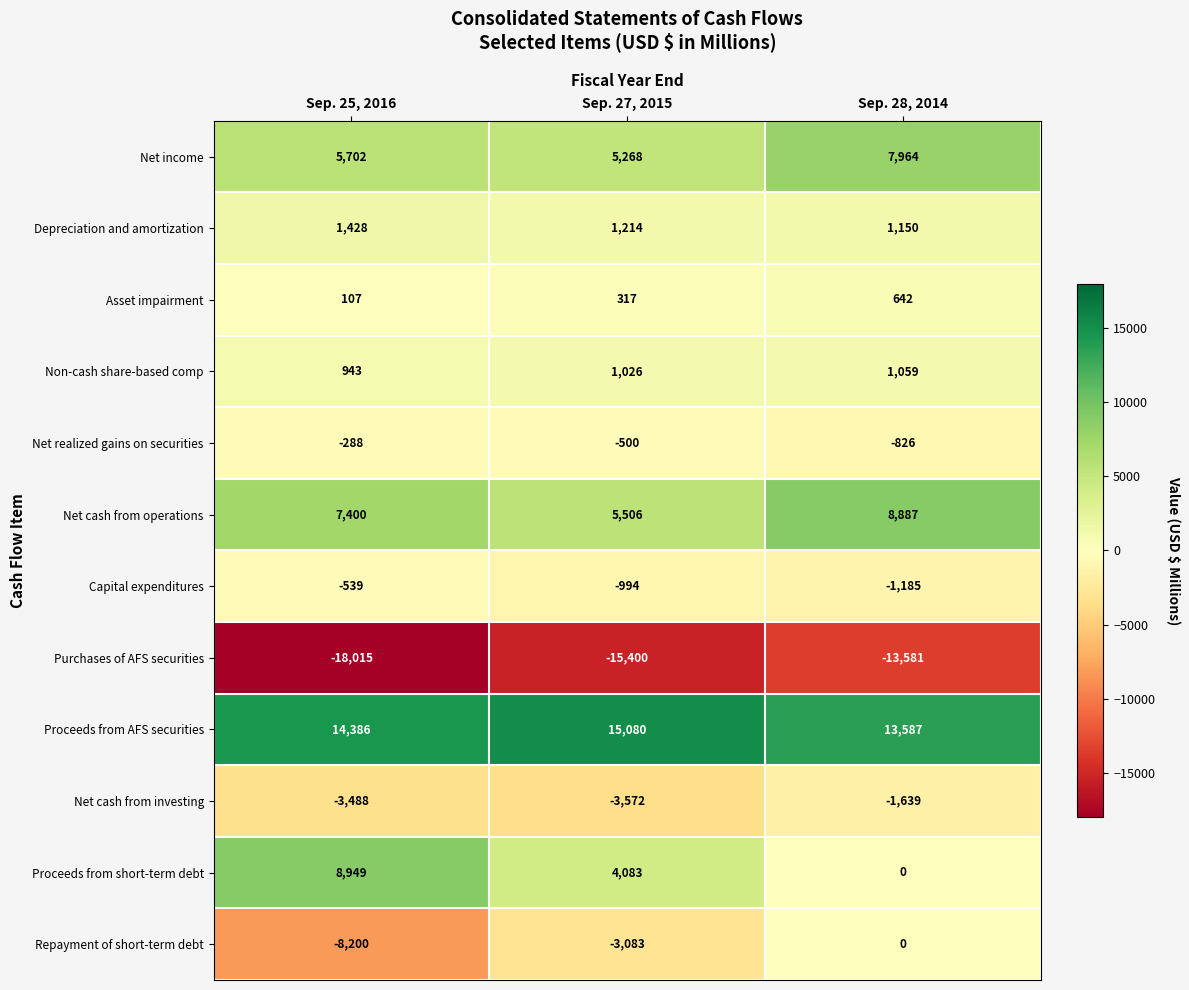

How many distinct data groups are displayed?

12